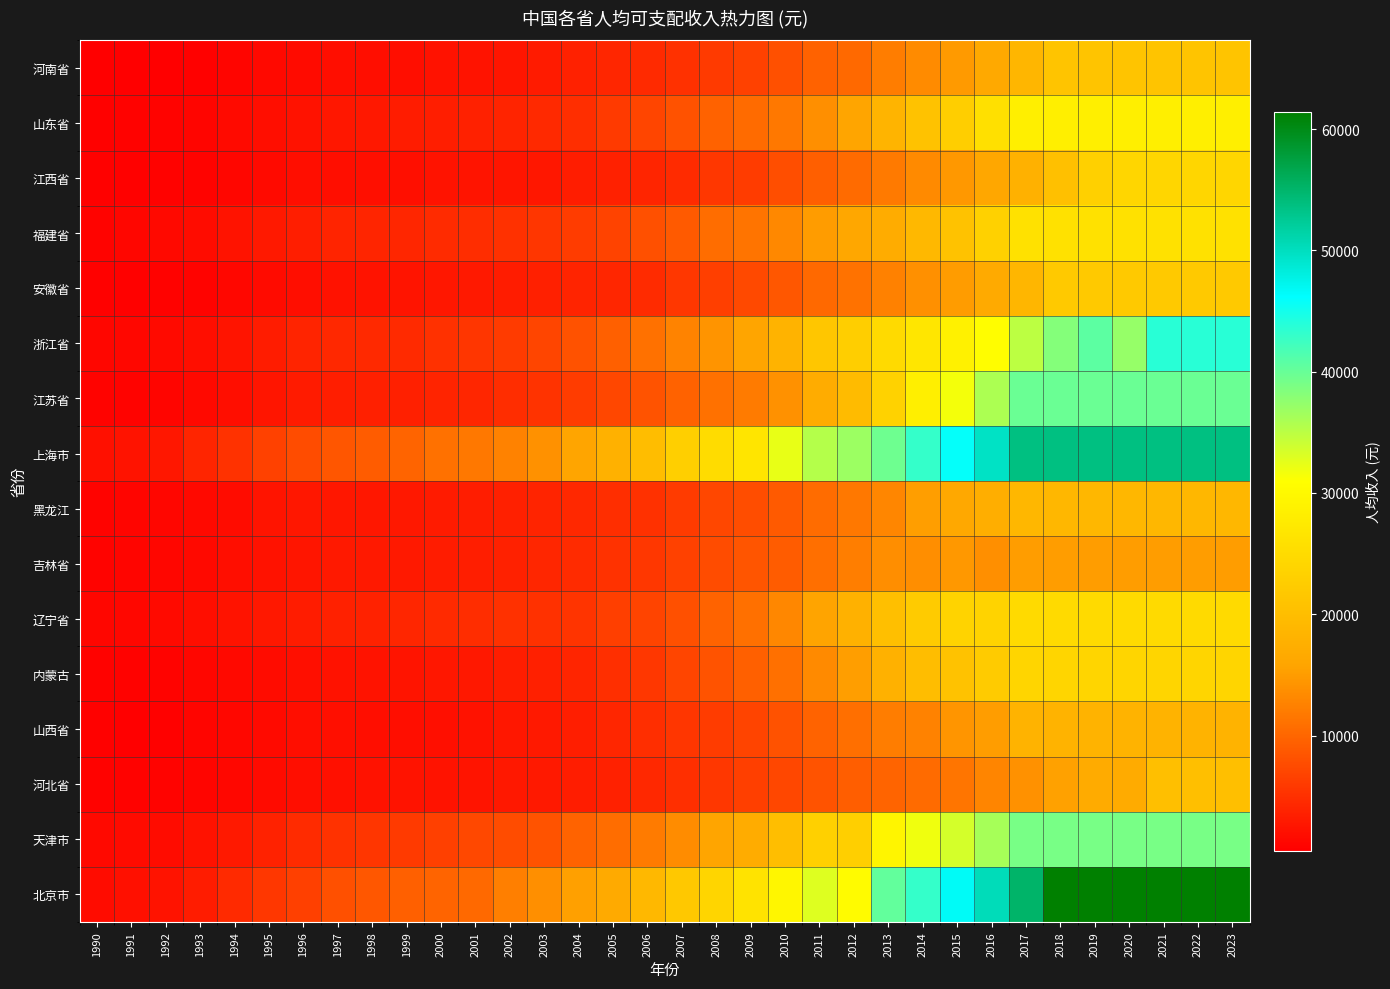

Count the number of categories in the chart.

34